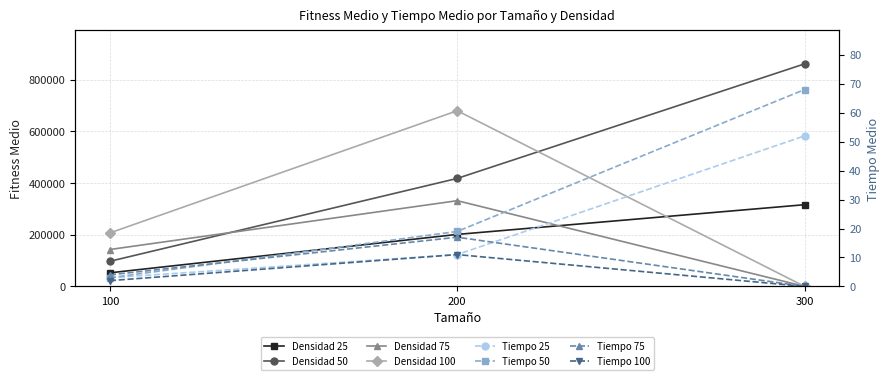

The value of Densidad 25 at 200 is 337162. True or false?

False